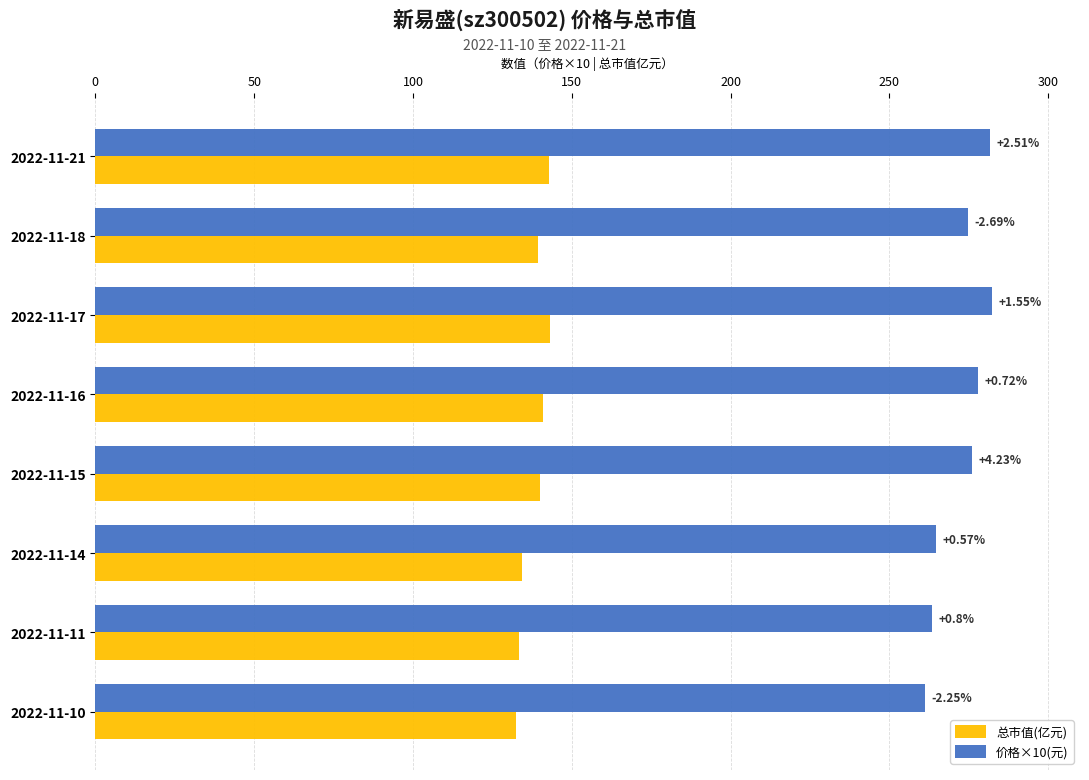

Which series has the widest spread of values?

价格×10(元)